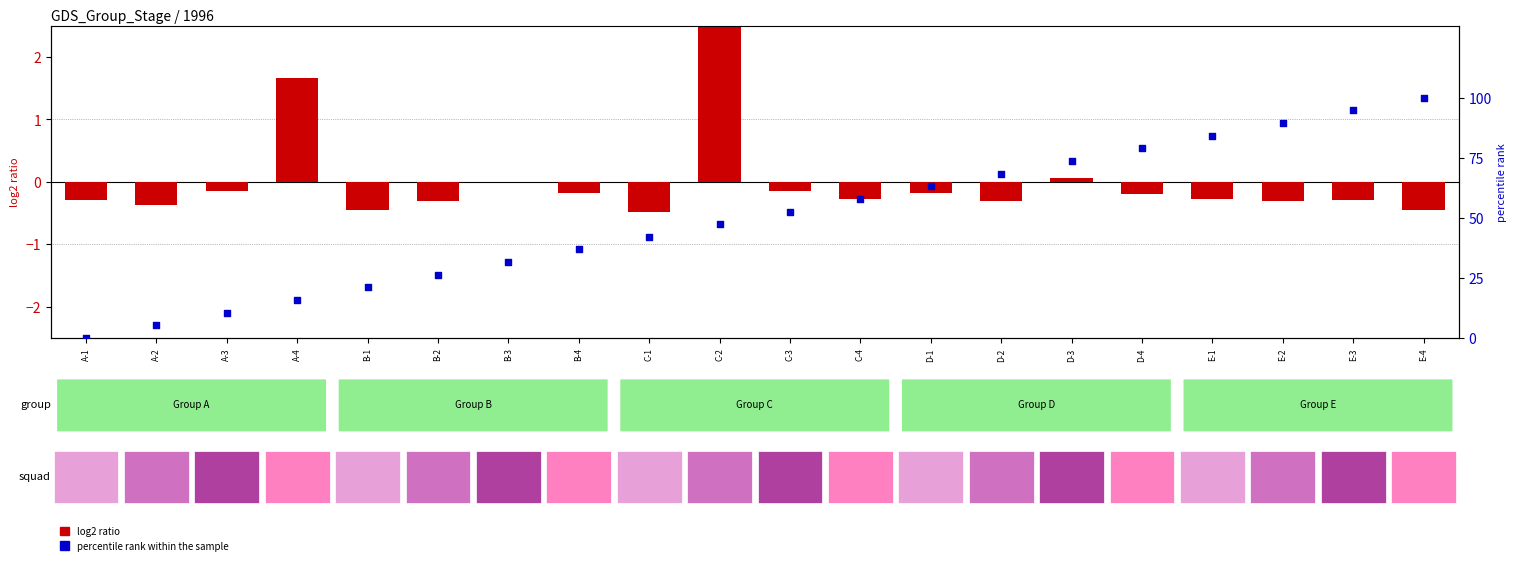

What are all the series names shown in the legend?

log2 ratio, percentile rank within the sample